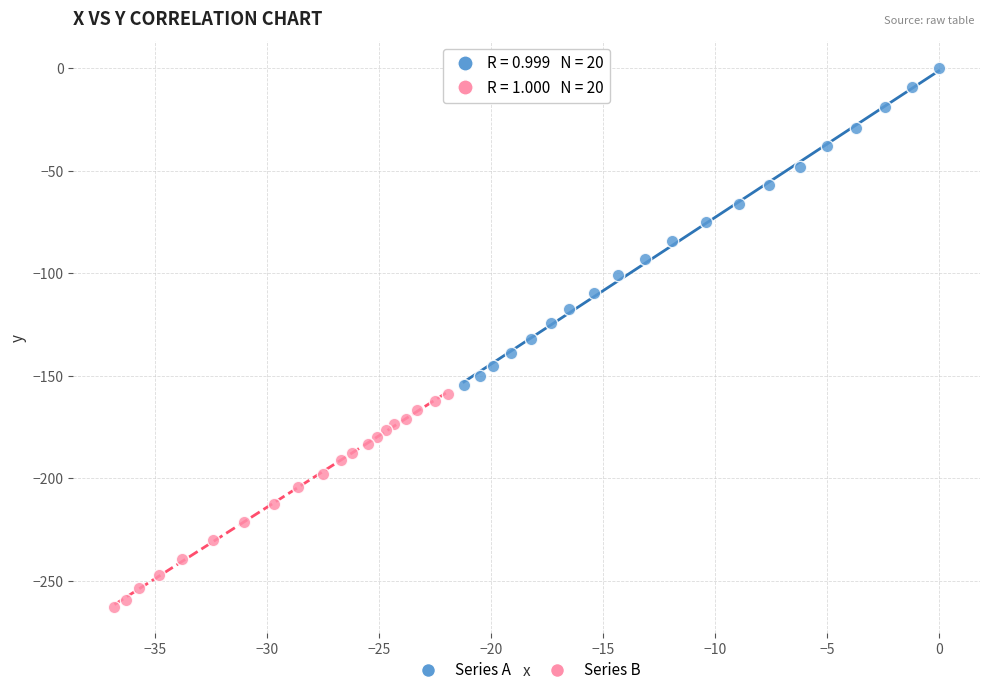

Which series reaches the maximum Y coordinate?

Series A